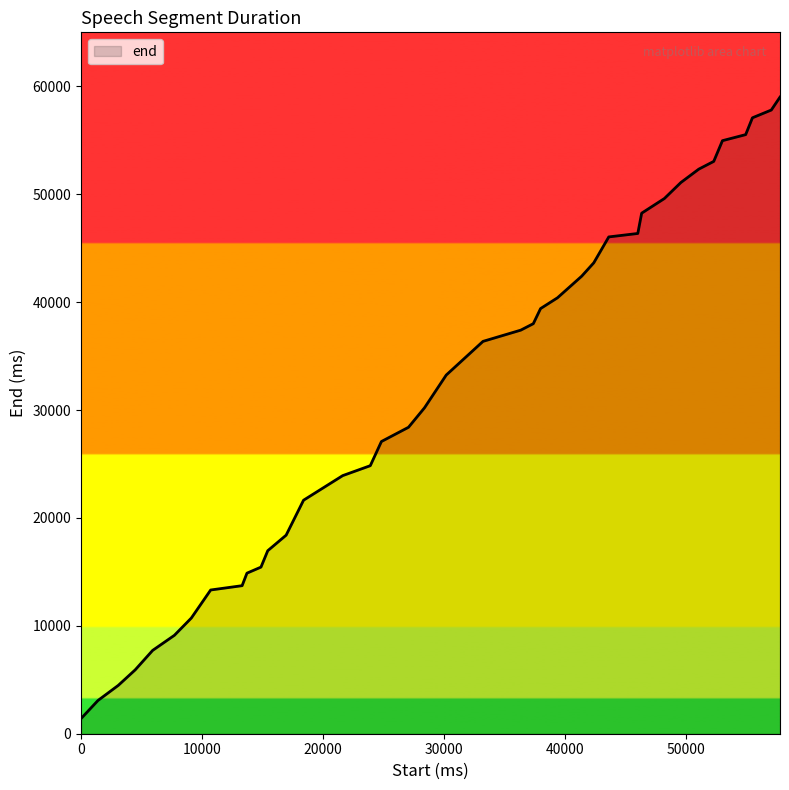

What is the sum of all values?

1274520